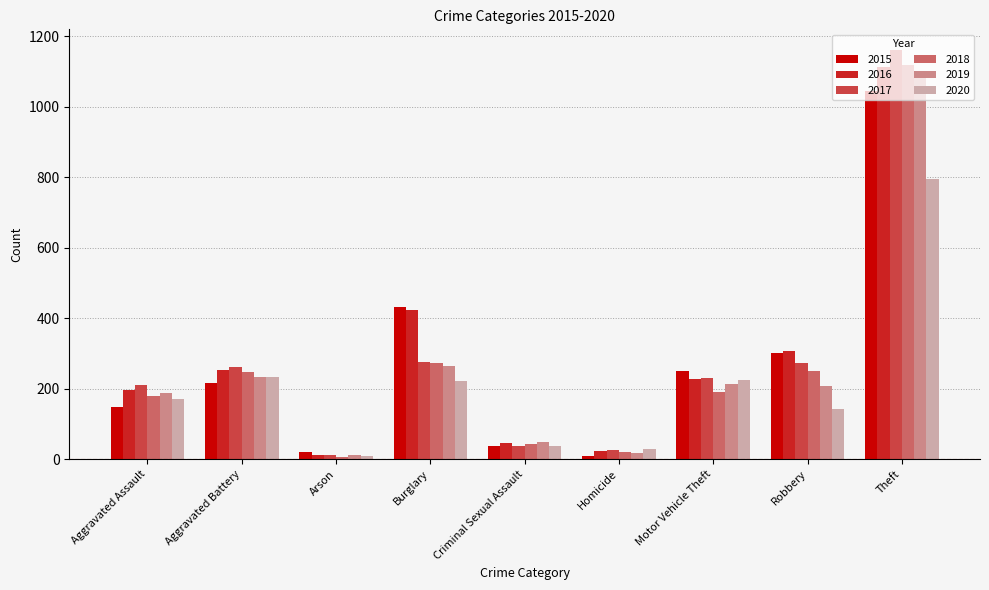

Between Burglary and Theft, which series saw the biggest shift?

2017